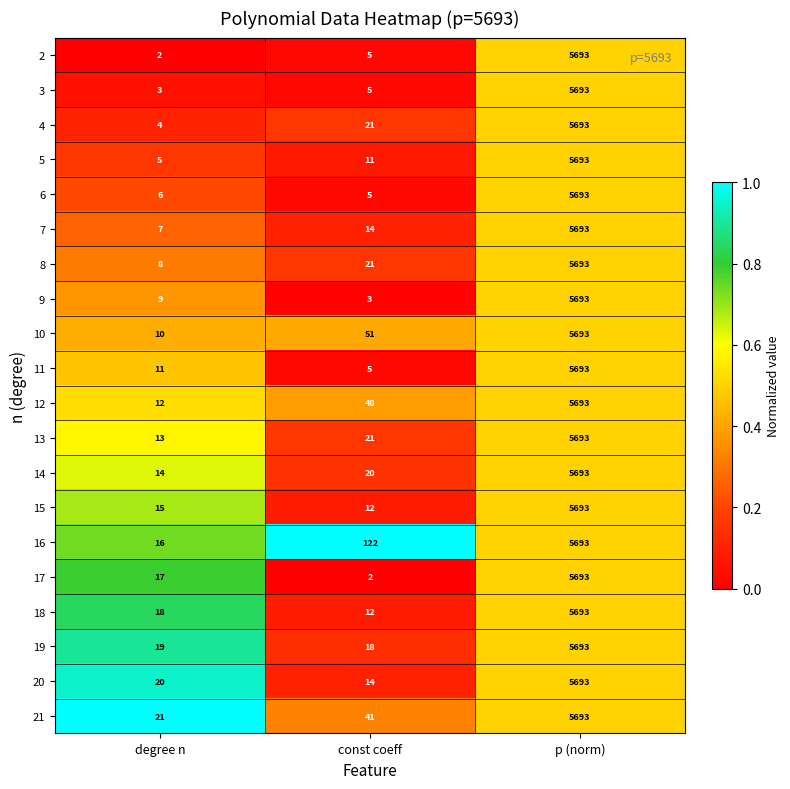

Rank the series at degree n from lowest to highest value.

2, 3, 4, 5, 6, 7, 8, 9, 10, 11, 12, 13, 14, 15, 16, 17, 18, 19, 20, 21